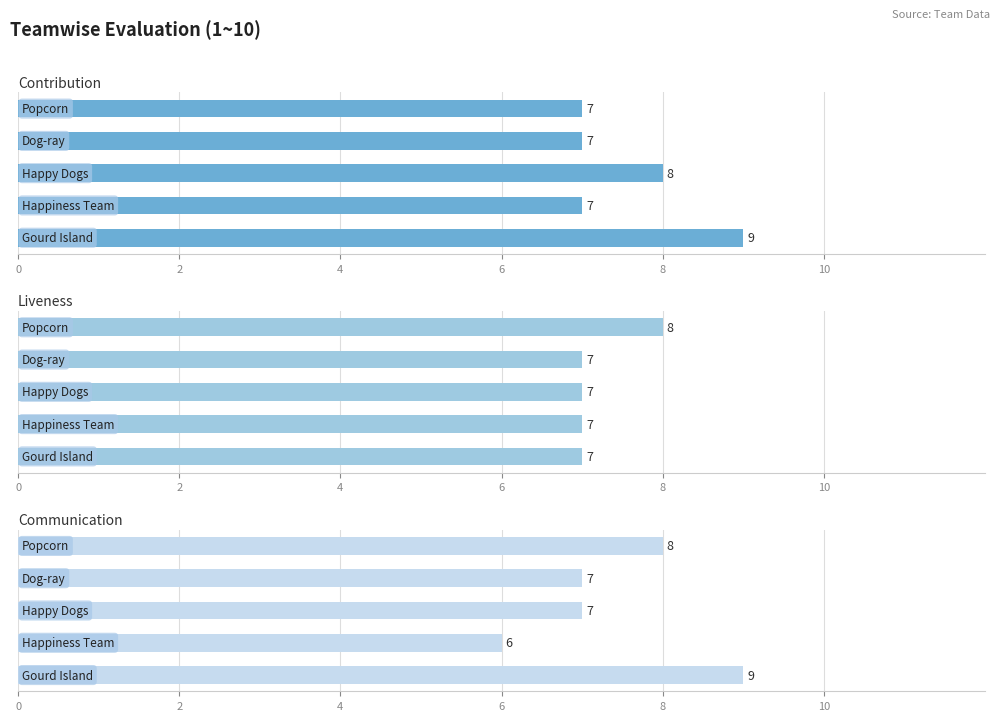

Rank the series by their maximum value, from lowest to highest.

Liveness, Contribution, Communication